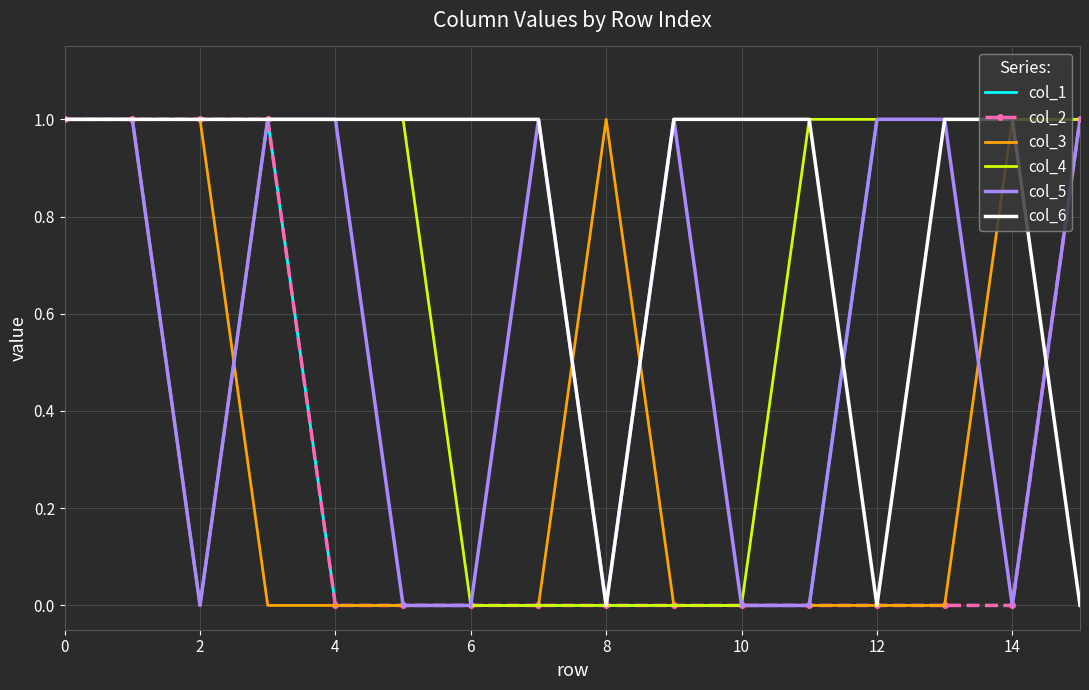

Reading left to right, extract all data points from this chart.

col_1: 1	1	1	1	0	0	0	0	0	0	0	0	1	1	1	1
col_2: 1	1	1	1	0	0	0	0	0	0	0	0	0	0	0	1
col_3: 1	1	1	0	0	0	0	0	1	0	0	0	0	0	1	1
col_4: 1	1	0	1	1	1	0	0	0	0	0	1	1	1	1	1
col_5: 1	1	0	1	1	0	0	1	0	1	0	0	1	1	0	1
col_6: 1	1	1	1	1	1	1	1	0	1	1	1	0	1	1	0